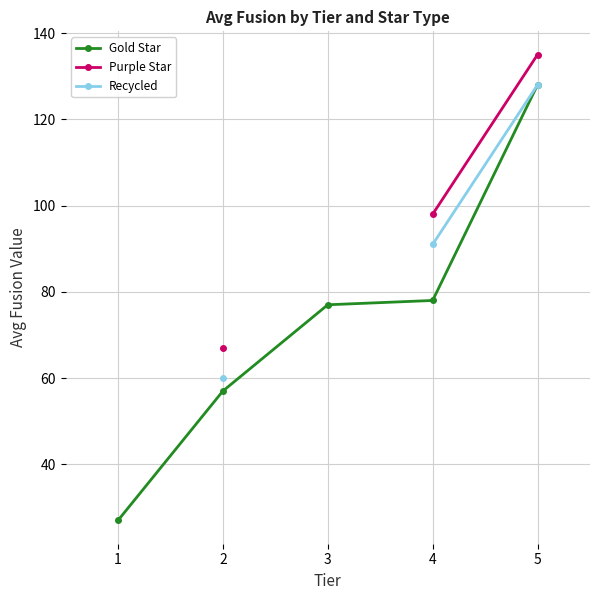

True or false: Purple Star and Recycled cross at least once.

False